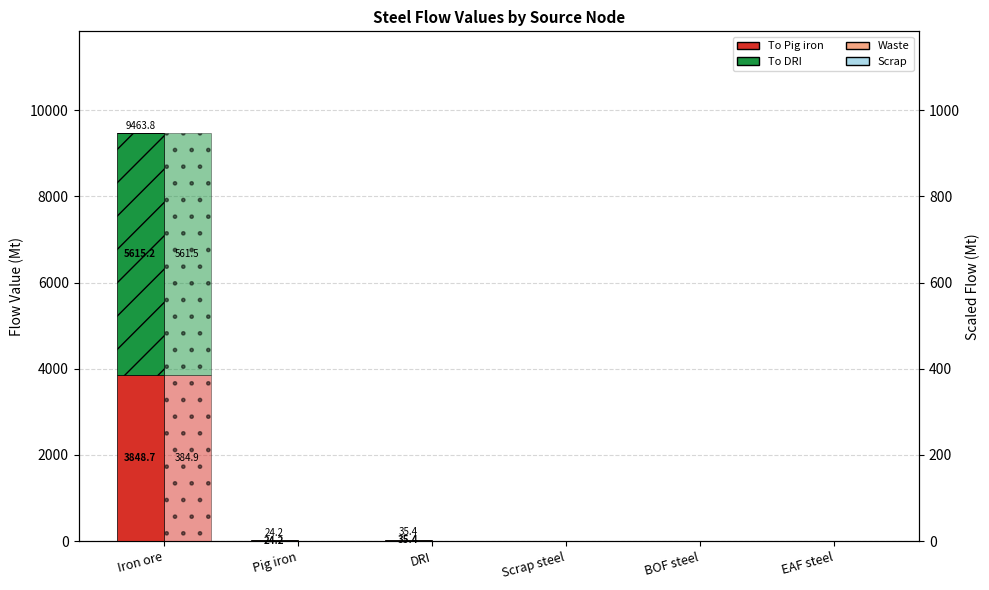

The value of To DRI at Pig iron is 0.0. True or false?

True